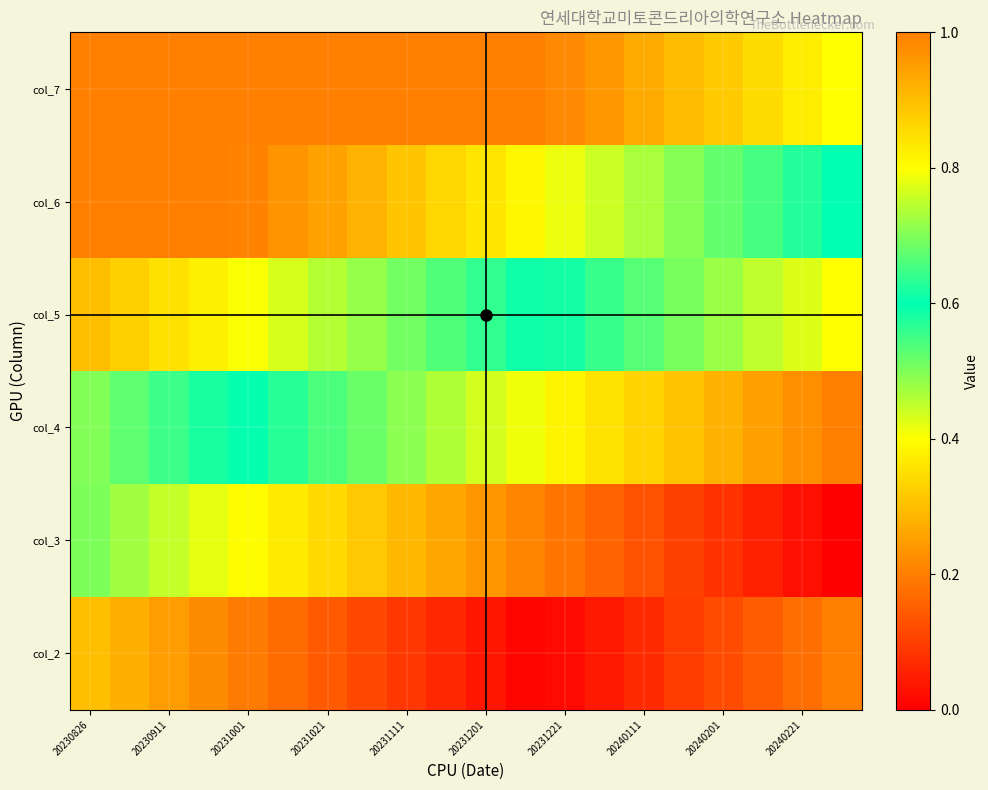

At which category does the chart reach its peak across all series?

20230826